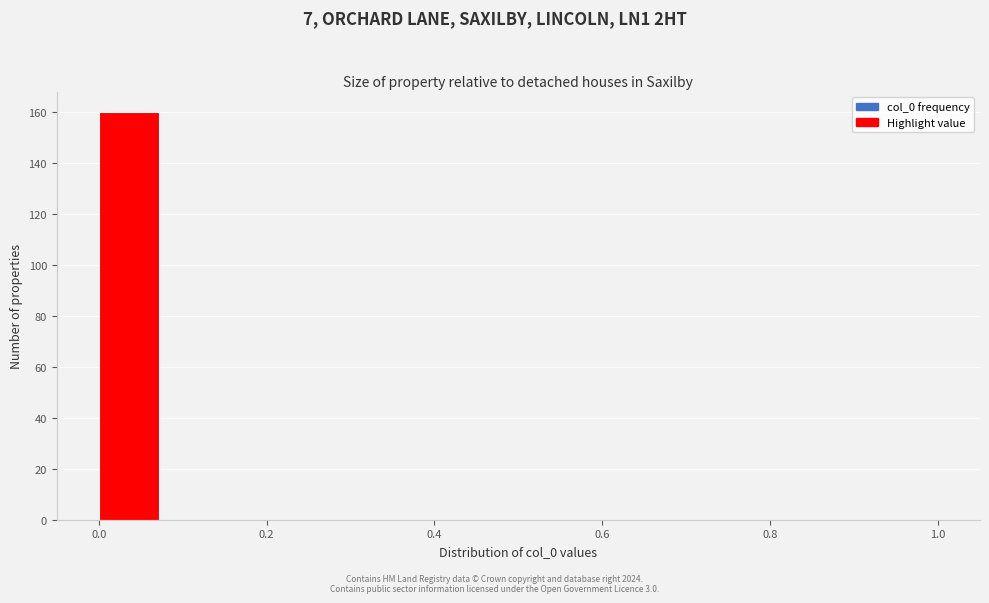

Around what value on the x-axis is the tallest bar? Give the approximate position of its centre, as read against the axis.

0.04